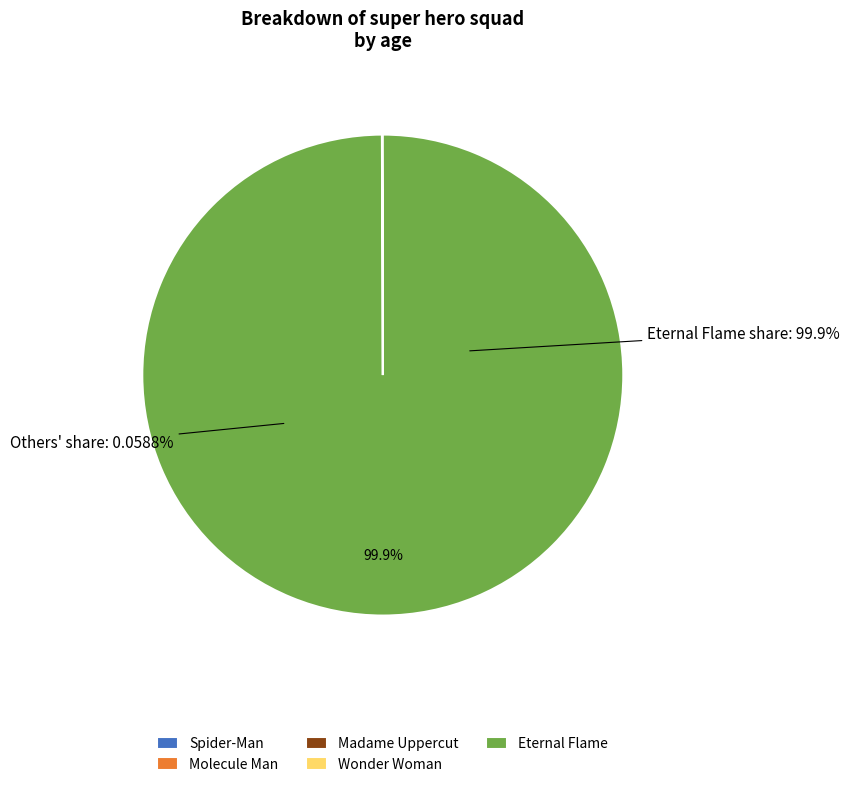

Do Eternal Flame and Molecule Man together represent more than half of the pie?

Yes